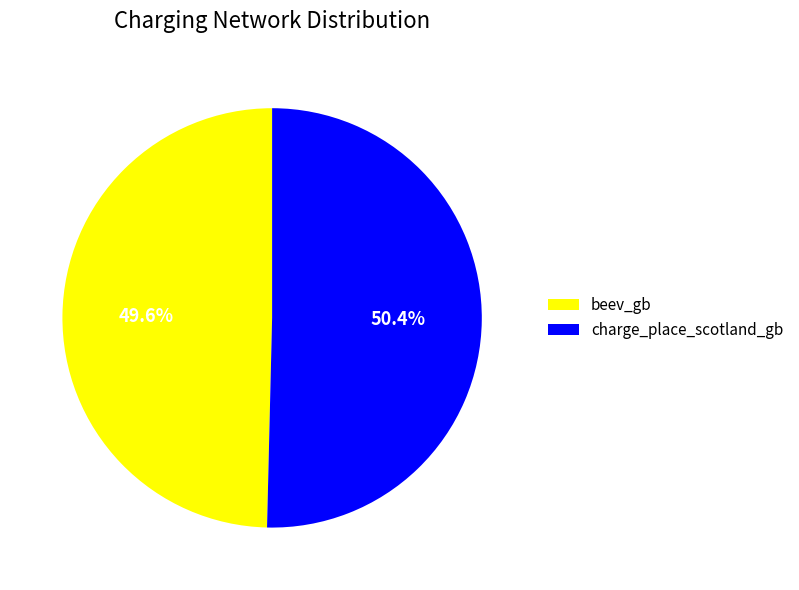

Which category accounts for the majority?

charge_place_scotland_gb